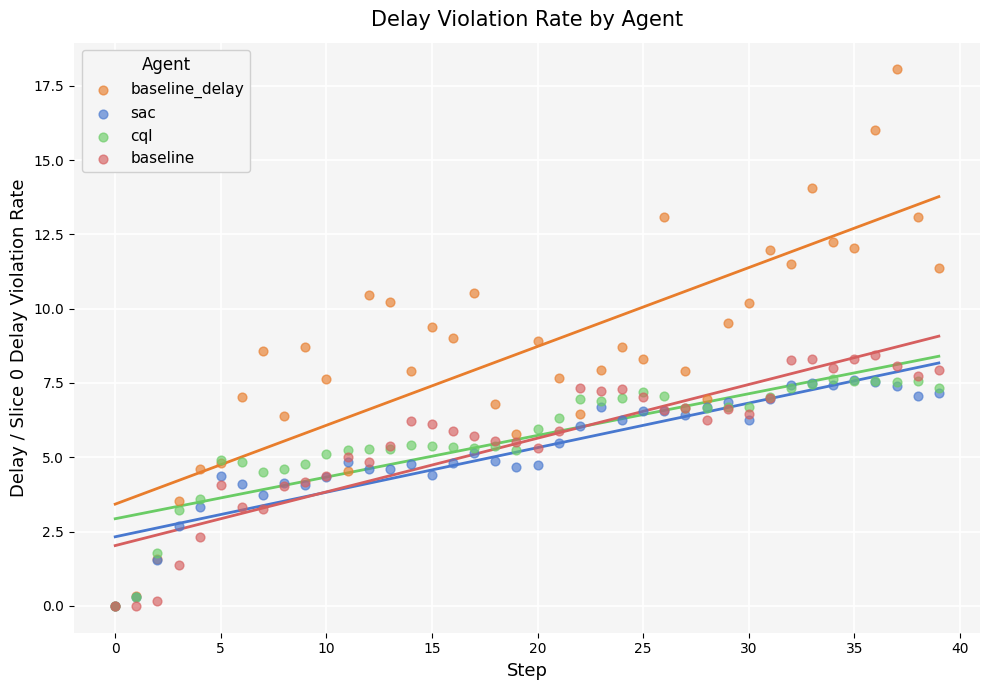

Which series has the largest Y range (max minus min)?

baseline_delay